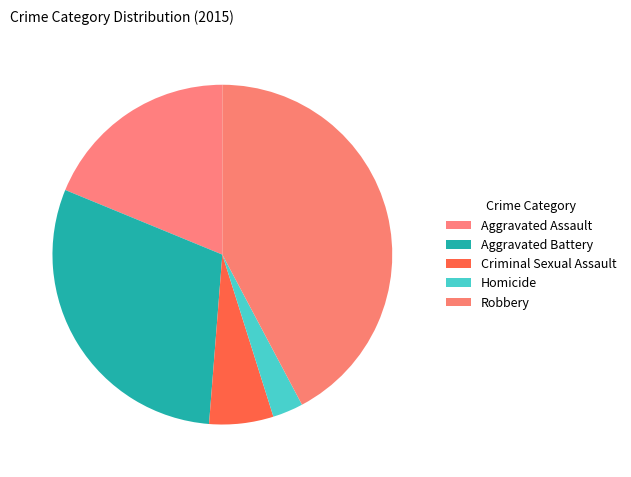

What is the largest slice in the pie chart?

Robbery